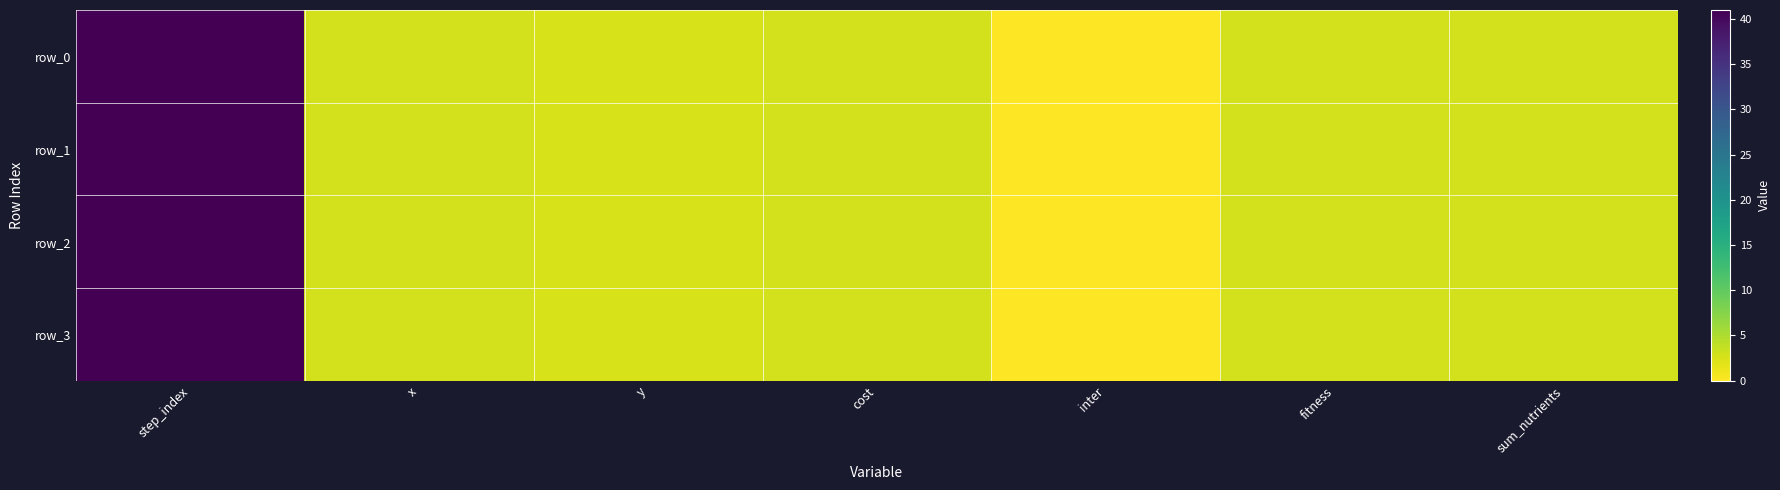

Which category has the highest value in the row_1 series?

step_index